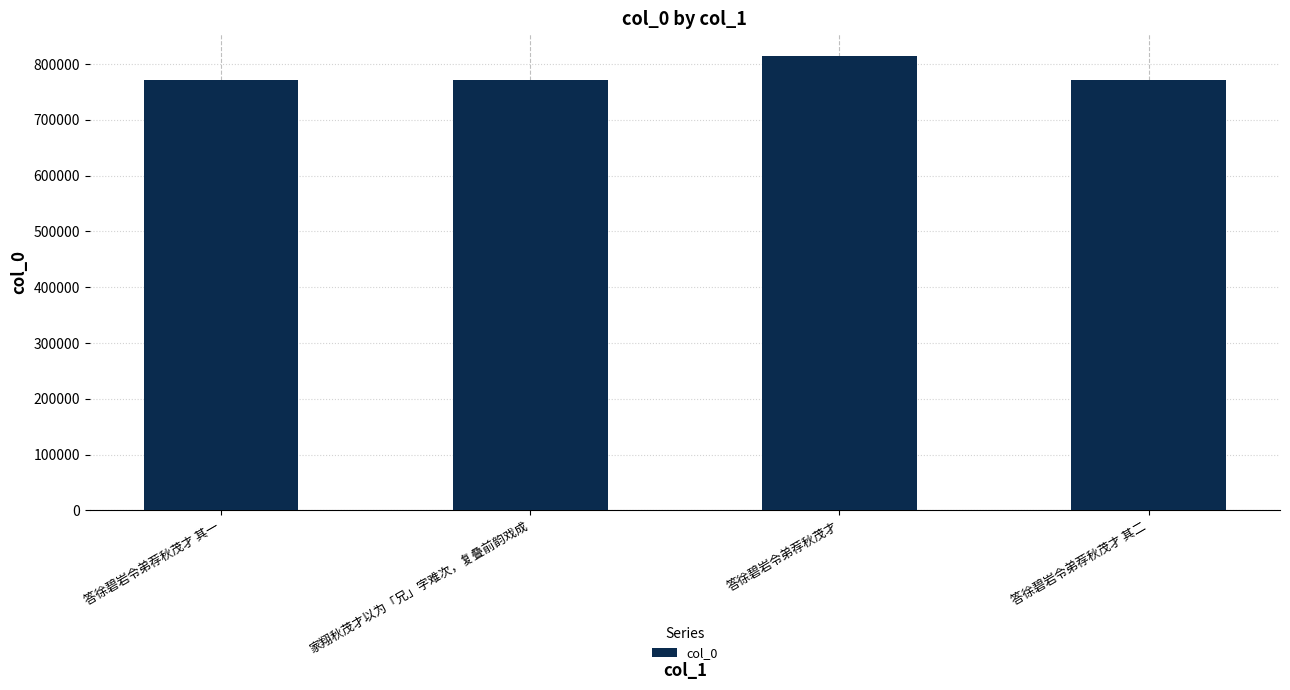

What is the average value?

782502